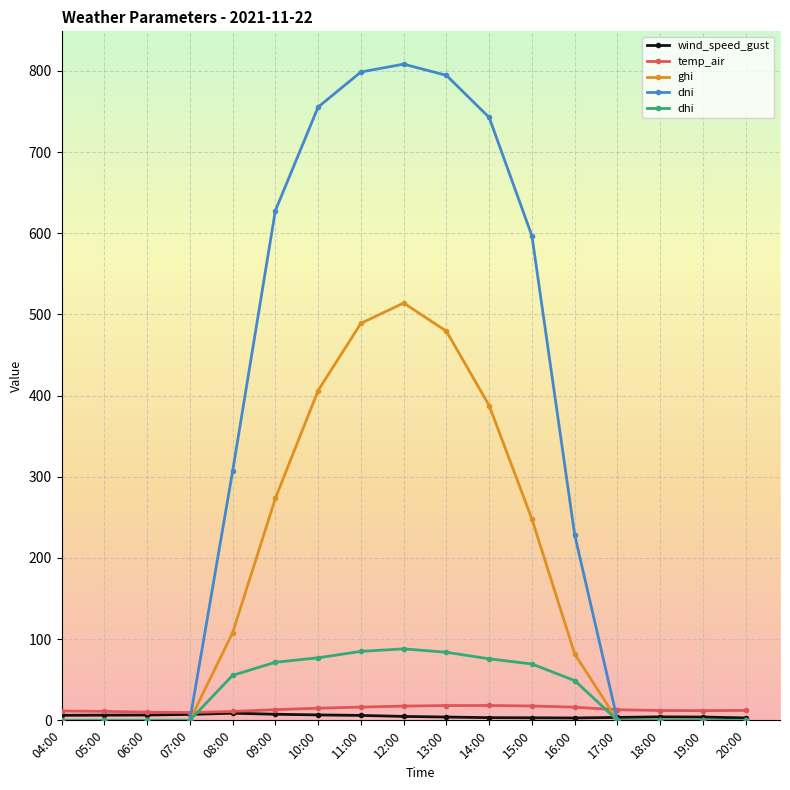

What is the label of the 6th point from the left?

09:00